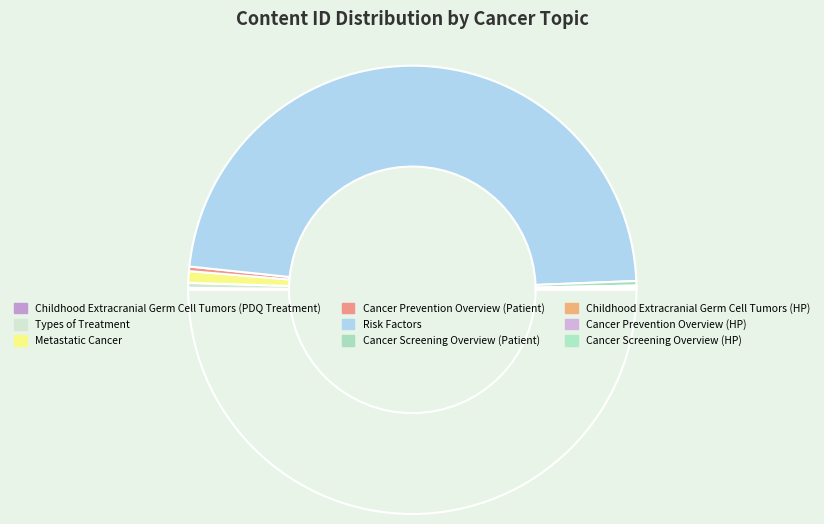

How many segments does this pie chart have?

9